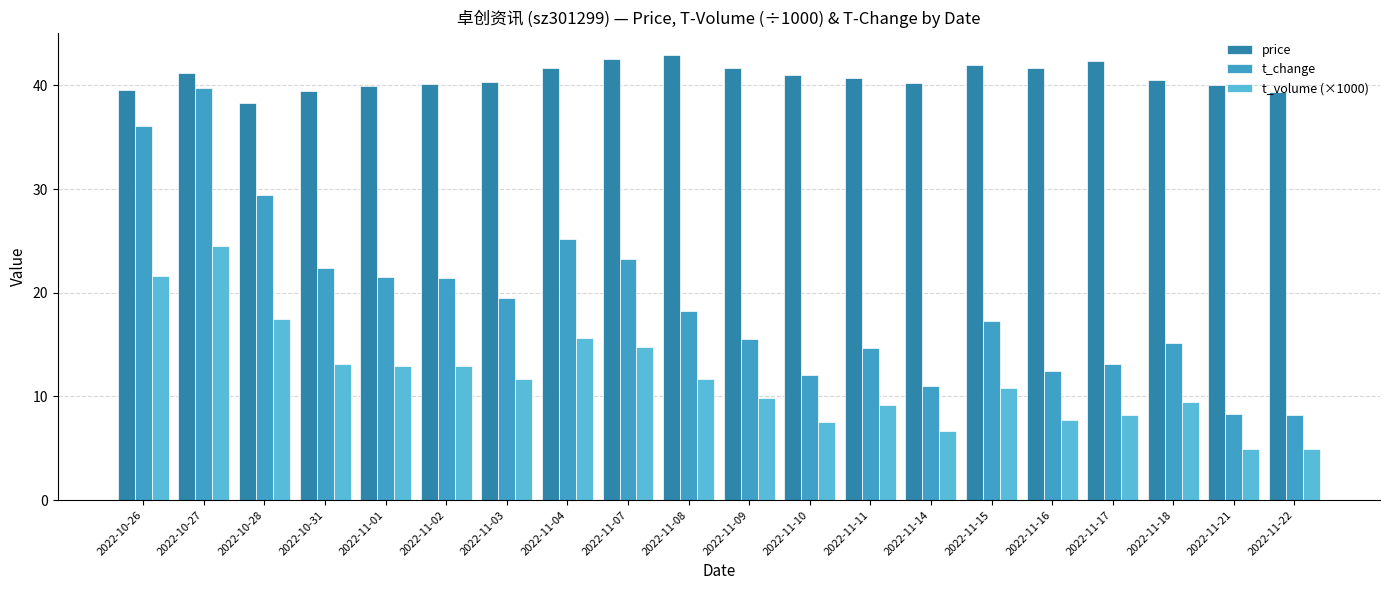

What position from the left is 2022-11-17?

17